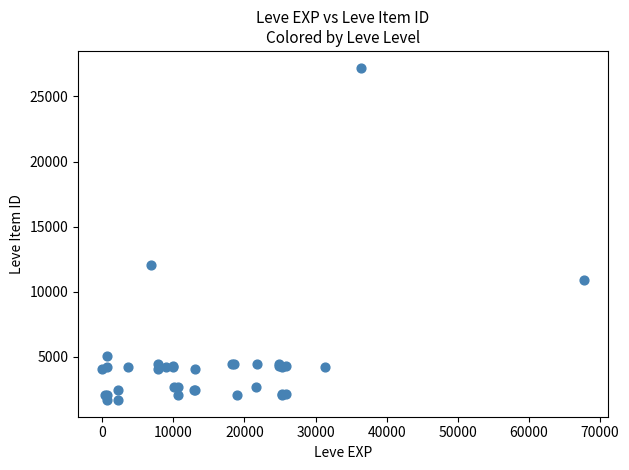

What Y value in the scatter plot is closest to 14448?

12018